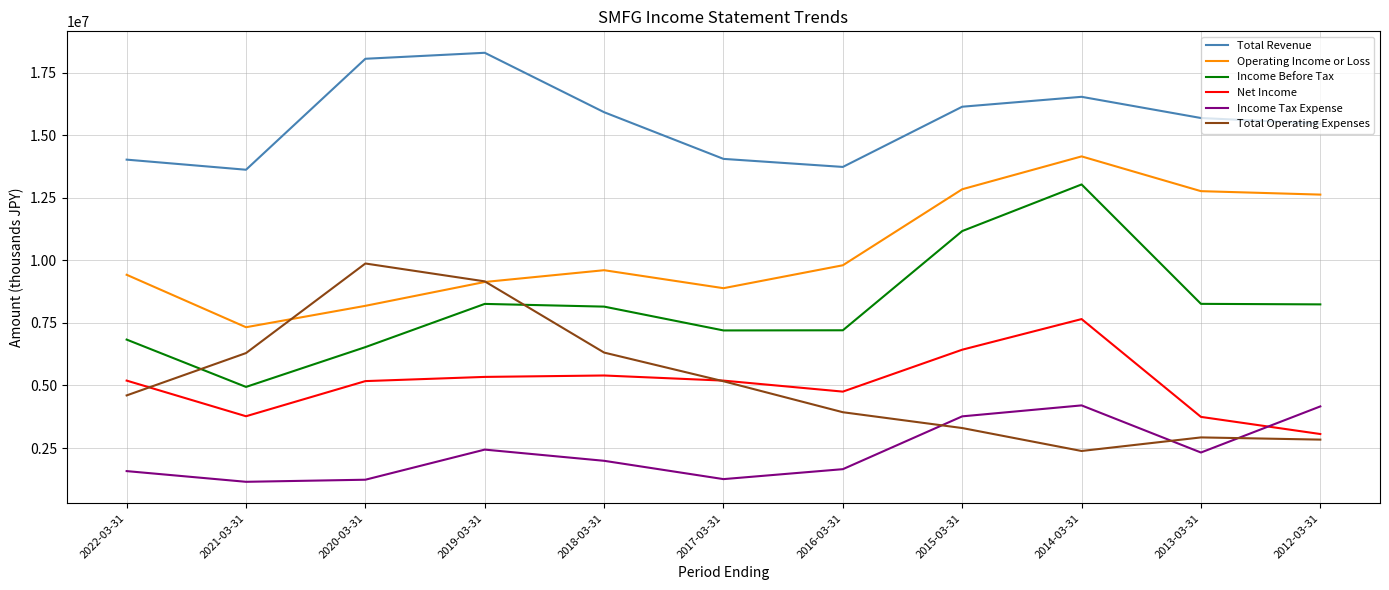

In Income Tax Expense, how many points are higher than both neighbors (excluding endpoints)?

2